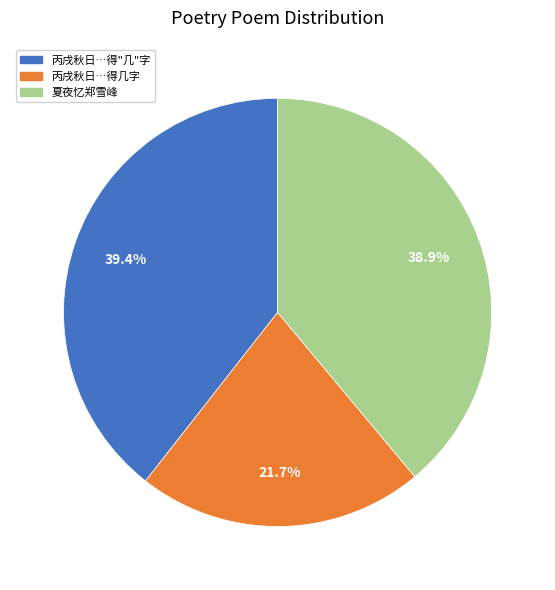

Rank the categories by value from lowest to highest.

丙戌秋日…得几字, 夏夜忆郑雪峰, 丙戌秋日…得"几"字